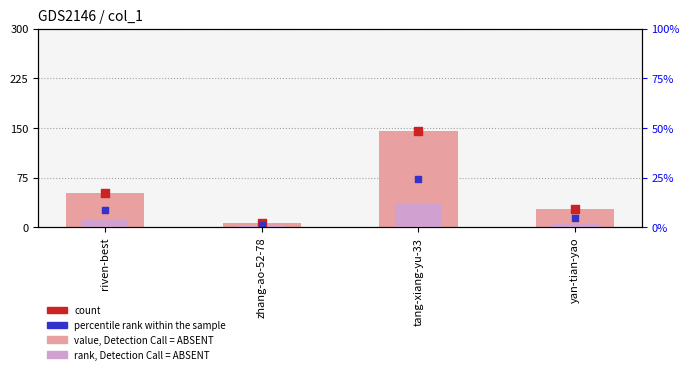

What are all the series names shown in the legend?

value, Detection Call = ABSENT, rank, Detection Call = ABSENT, count, percentile rank within the sample